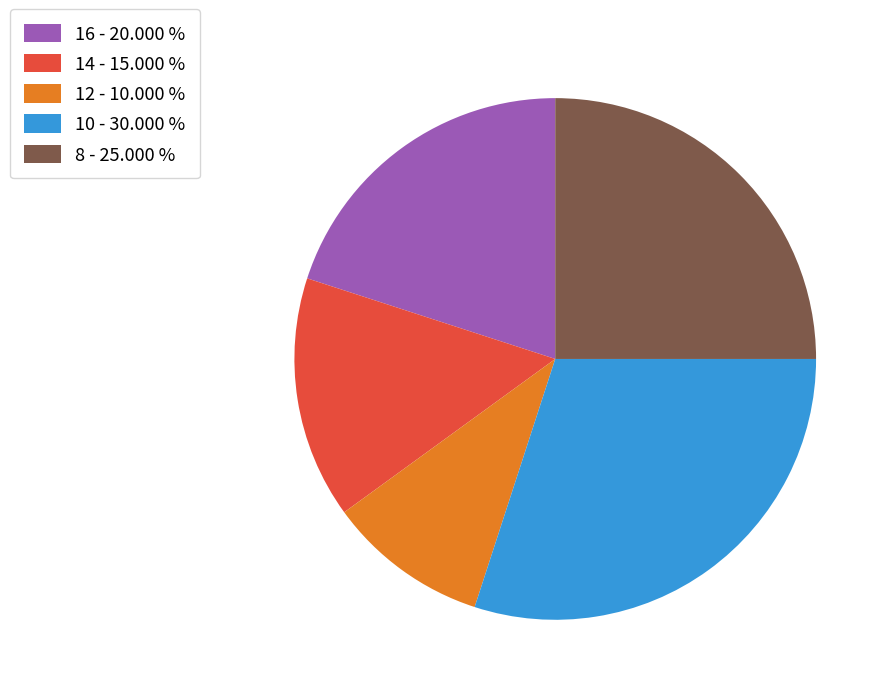

Approximately how many times larger is the value at 12 - 10.000 % compared to 14 - 15.000 %?

0.7